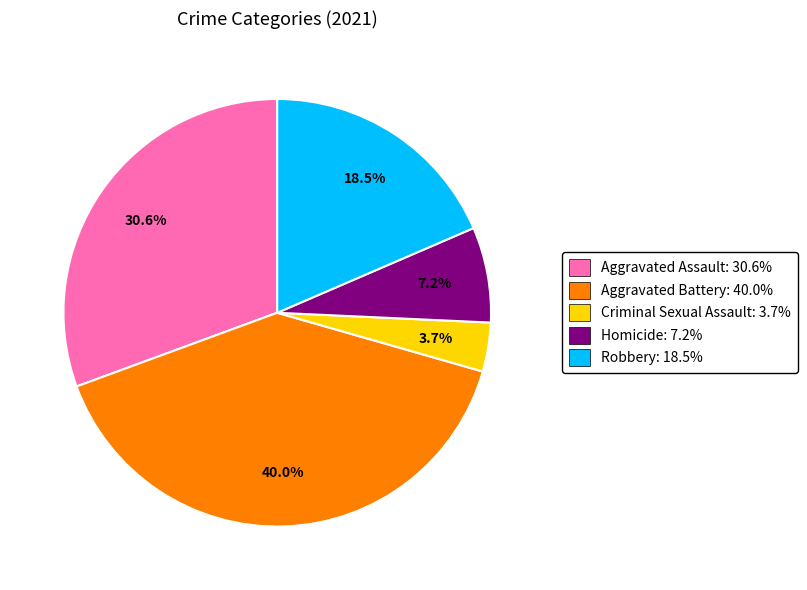

Do Homicide and Robbery together represent more than half of the pie?

No